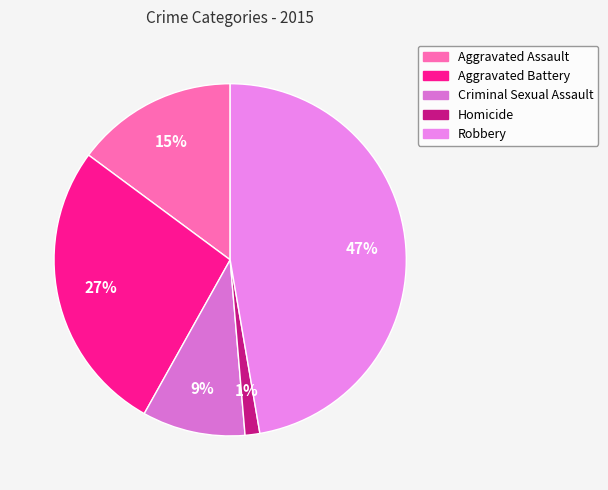

Which has a higher value, Homicide or Aggravated Assault?

Aggravated Assault